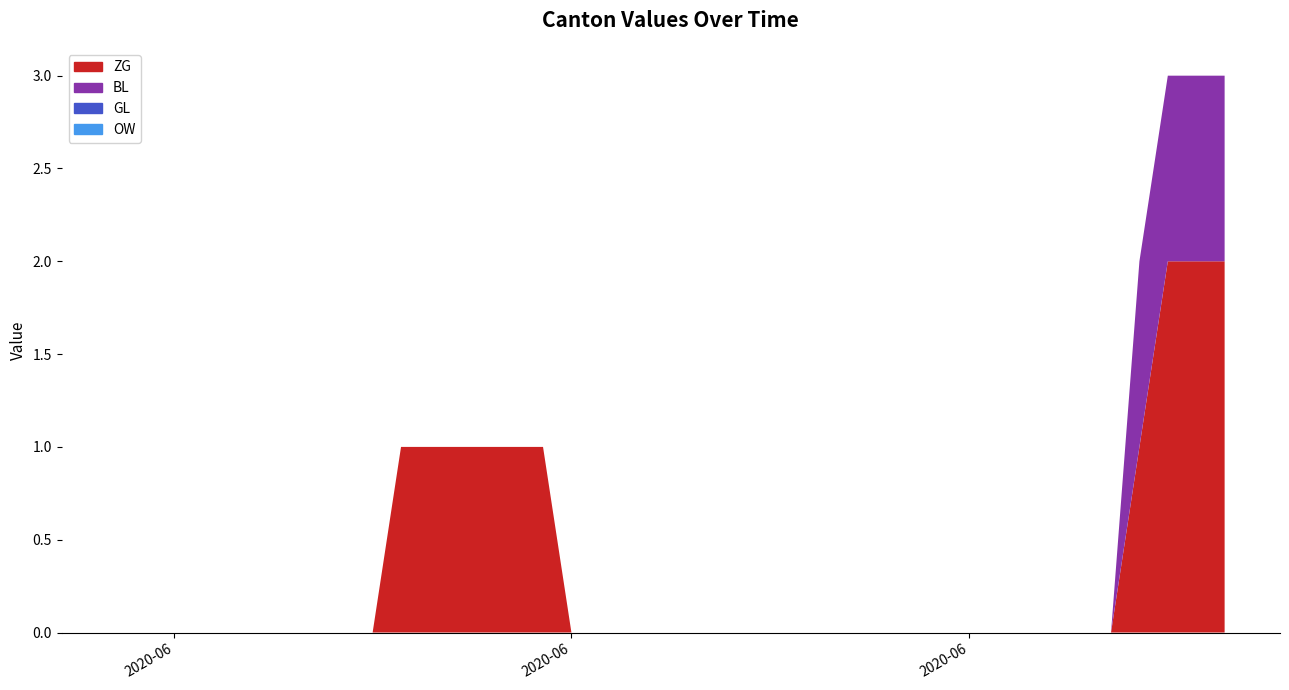

The value of BL at 2020-06-20 is 0. True or false?

False